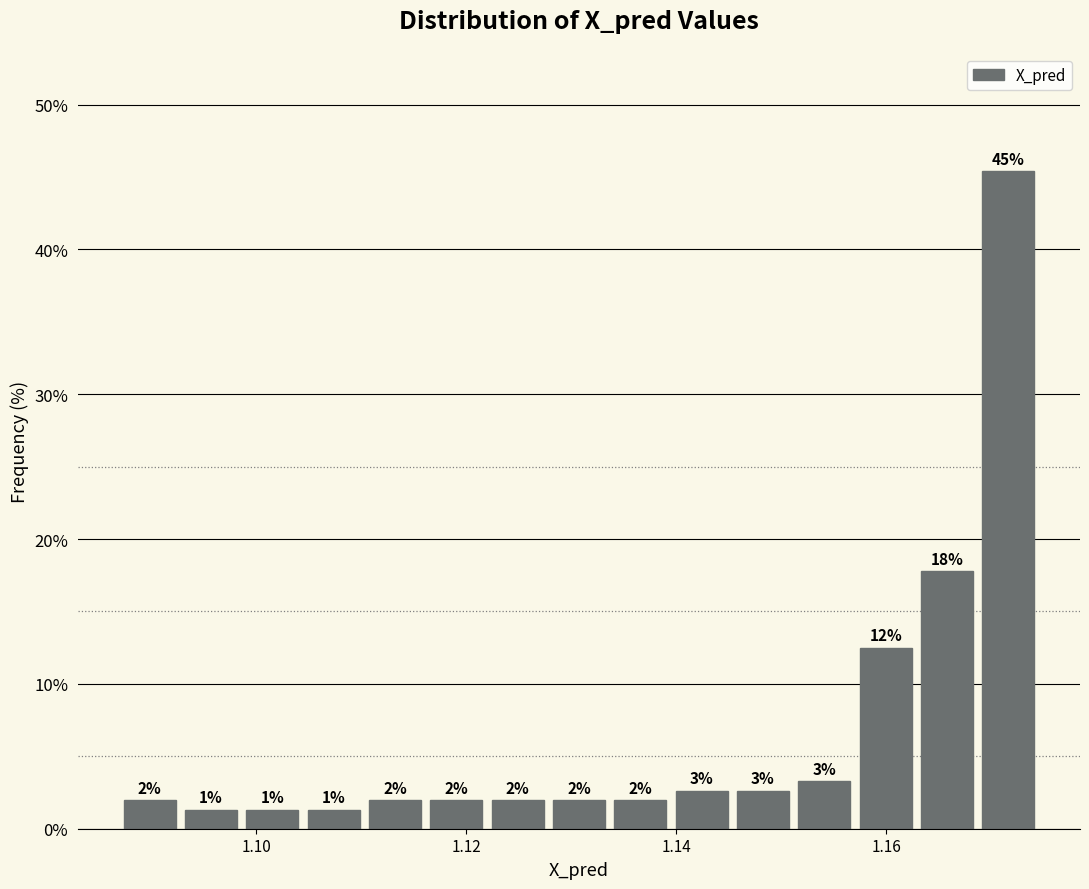

Read against the x-axis, roughly where is the centre of the tallest bar?

1.172